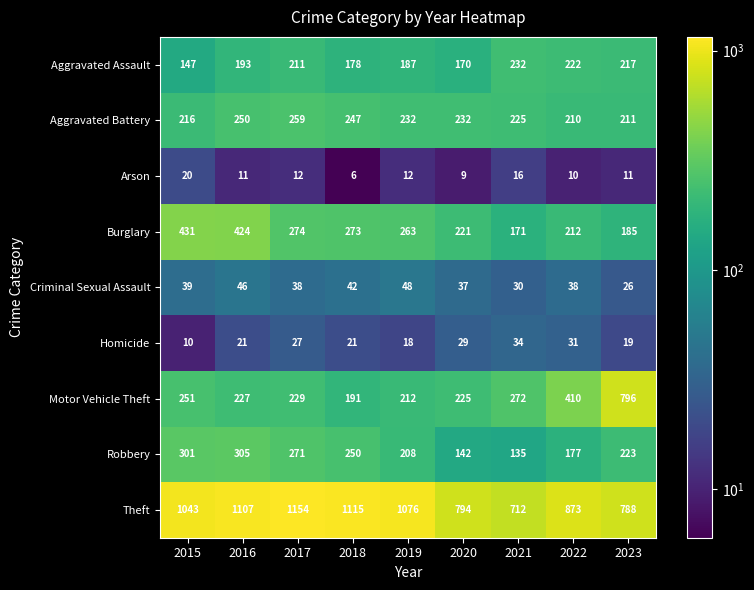

What is the sum of the Theft values at 2022 and 2018?

1988